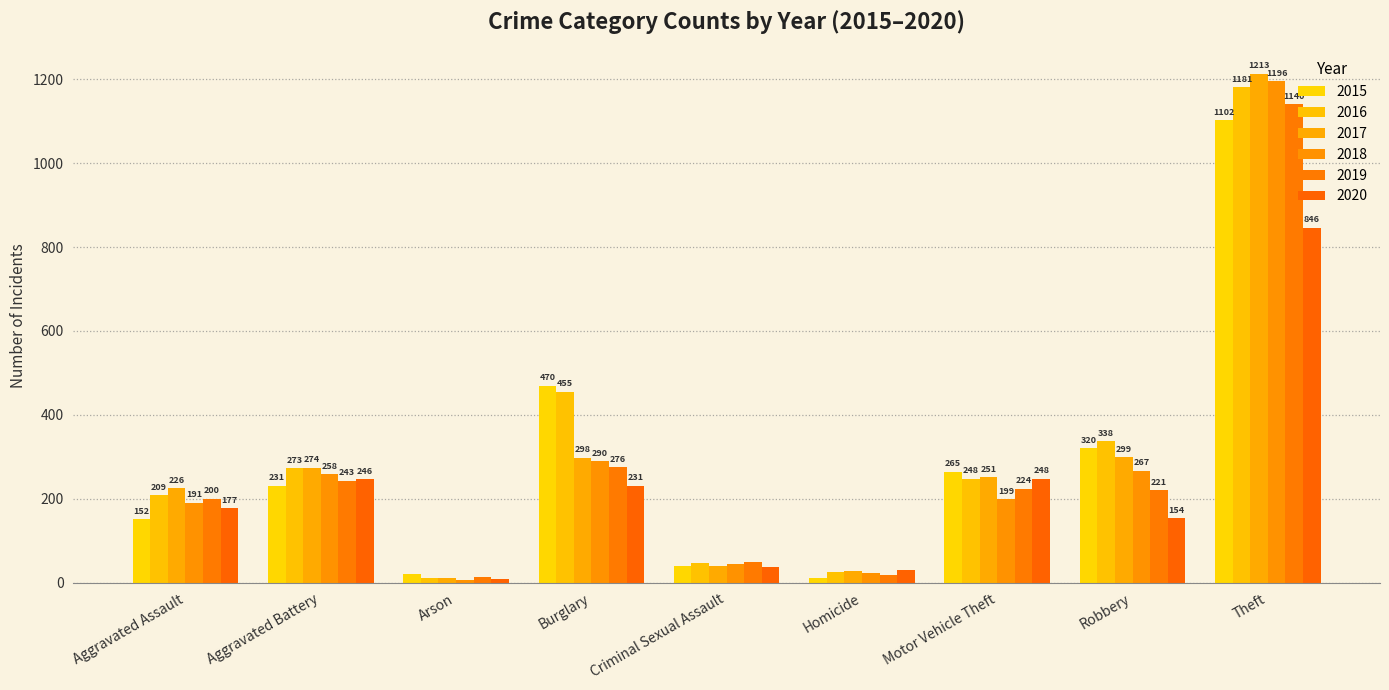

Reading left to right, extract all data points from this chart.

2015: Aggravated Assault=152	Aggravated Battery=231	Arson=20	Burglary=470	Criminal Sexual Assault=41	Homicide=11	Motor Vehicle Theft=265	Robbery=320	Theft=1102
2016: Aggravated Assault=209	Aggravated Battery=273	Arson=11	Burglary=455	Criminal Sexual Assault=48	Homicide=25	Motor Vehicle Theft=248	Robbery=338	Theft=1181
2017: Aggravated Assault=226	Aggravated Battery=274	Arson=12	Burglary=298	Criminal Sexual Assault=39	Homicide=27	Motor Vehicle Theft=251	Robbery=299	Theft=1213
2018: Aggravated Assault=191	Aggravated Battery=258	Arson=6	Burglary=290	Criminal Sexual Assault=44	Homicide=23	Motor Vehicle Theft=199	Robbery=267	Theft=1196
2019: Aggravated Assault=200	Aggravated Battery=243	Arson=13	Burglary=276	Criminal Sexual Assault=49	Homicide=18	Motor Vehicle Theft=224	Robbery=221	Theft=1140
2020: Aggravated Assault=177	Aggravated Battery=246	Arson=9	Burglary=231	Criminal Sexual Assault=38	Homicide=31	Motor Vehicle Theft=248	Robbery=154	Theft=846